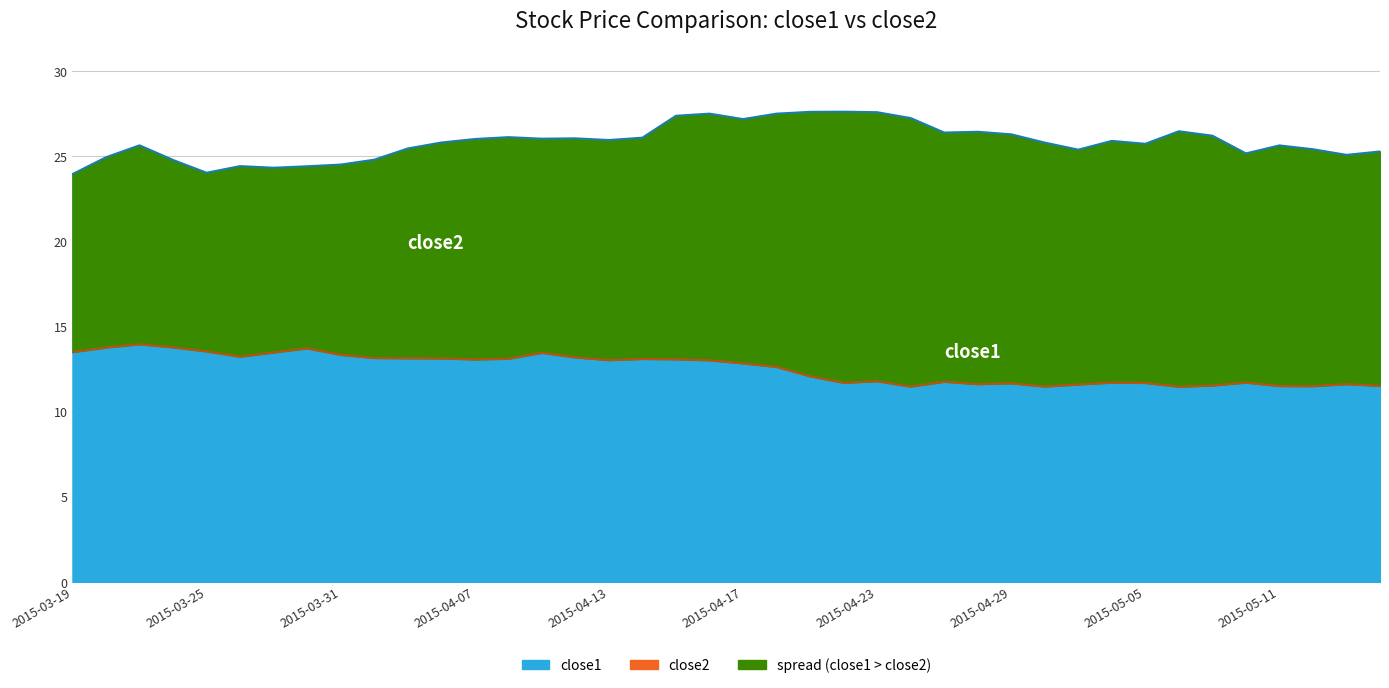

The value of close2 at 2015-04-29 is 11.7. True or false?

True